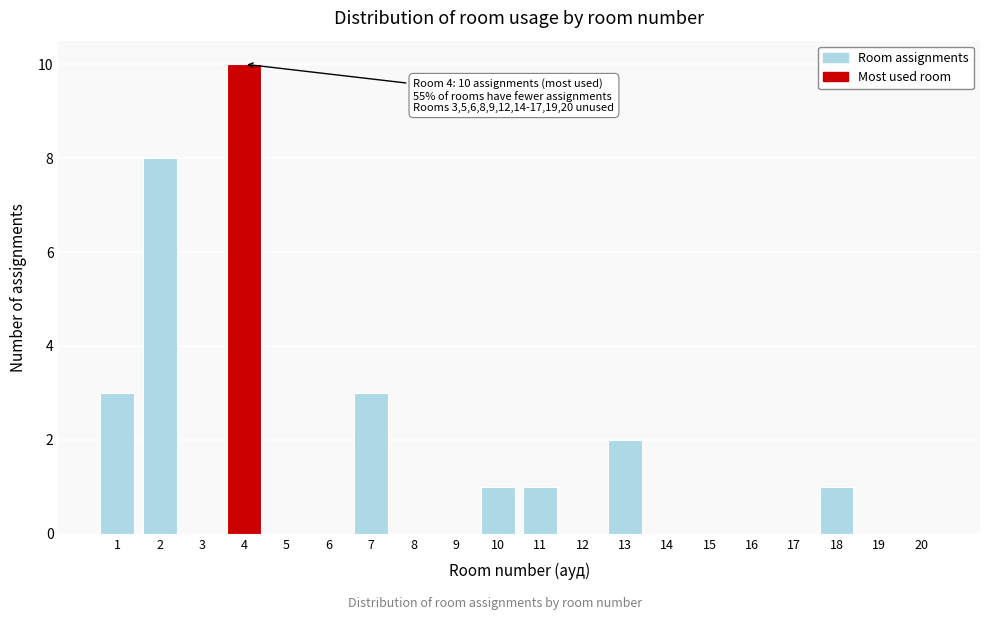

Reading left to right, list all the values displayed in this chart.

1=3	2=8	3=0	4=10	5=0	6=0	7=3	8=0	9=0	10=1	11=1	12=0	13=2	14=0	15=0	16=0	17=0	18=1	19=0	20=0